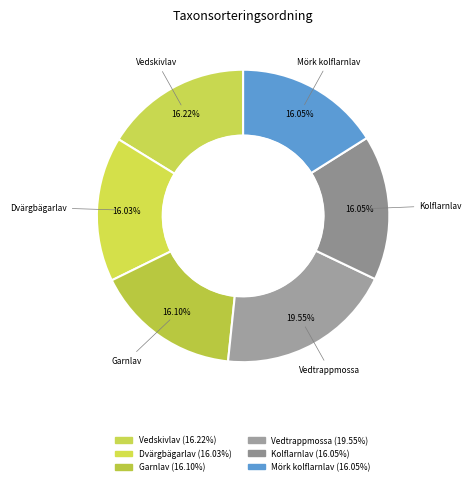

How many segments does this pie chart have?

6